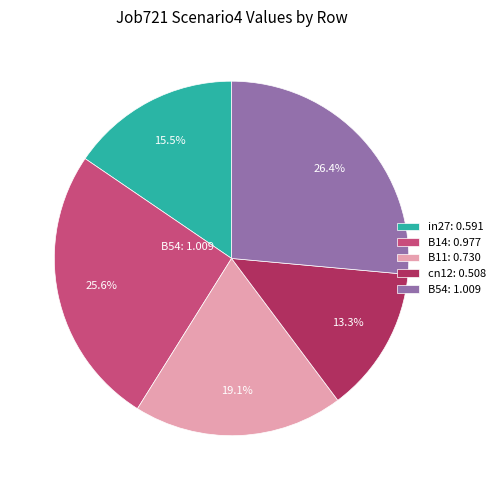

True or false: cn12 accounts for 13% of the total.

True